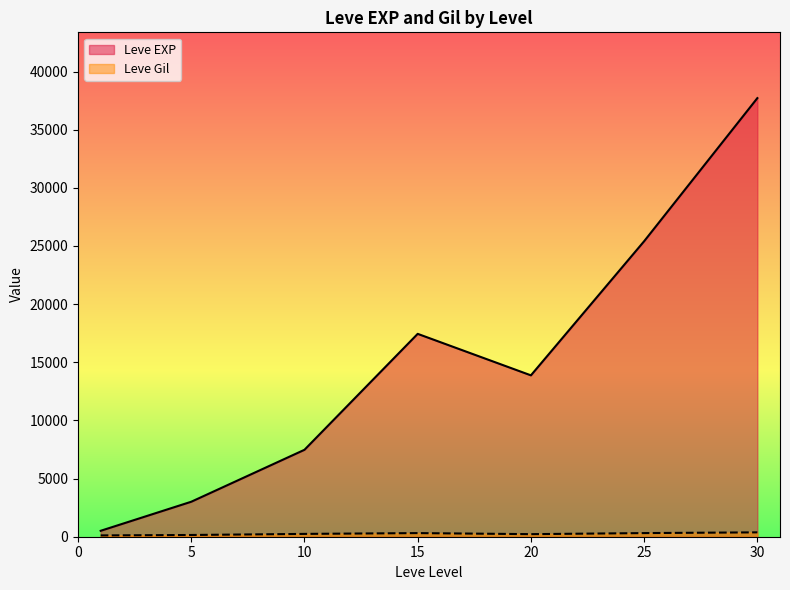

In Leve EXP, how many points are higher than both neighbors (excluding endpoints)?

1